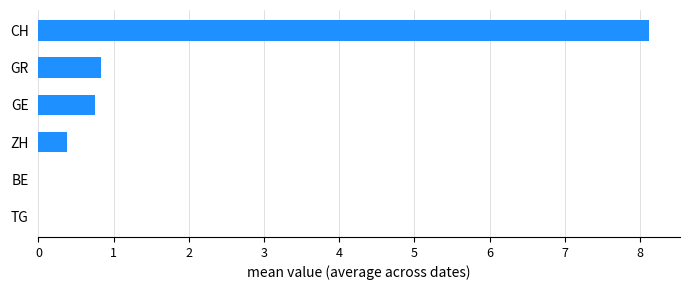

What is the change in value from TG to ZH?

+0.4